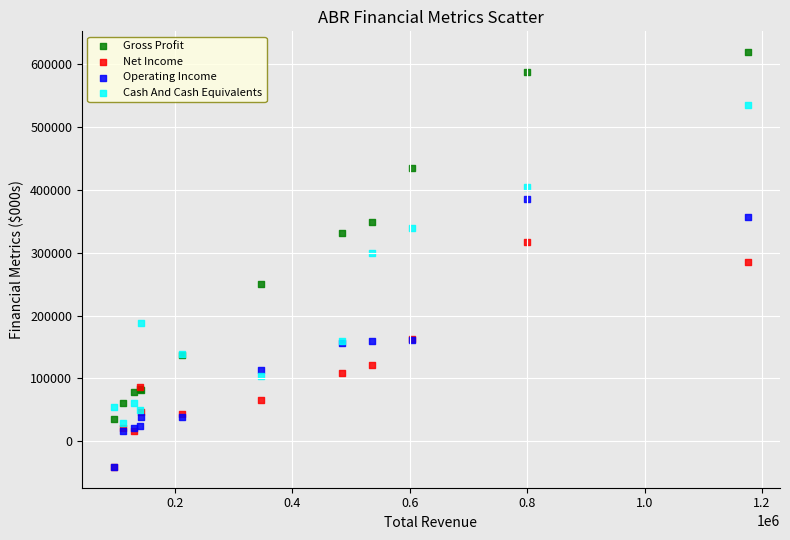

What are all the series names shown in the legend?

Gross Profit, Net Income, Operating Income, Cash And Cash Equivalents